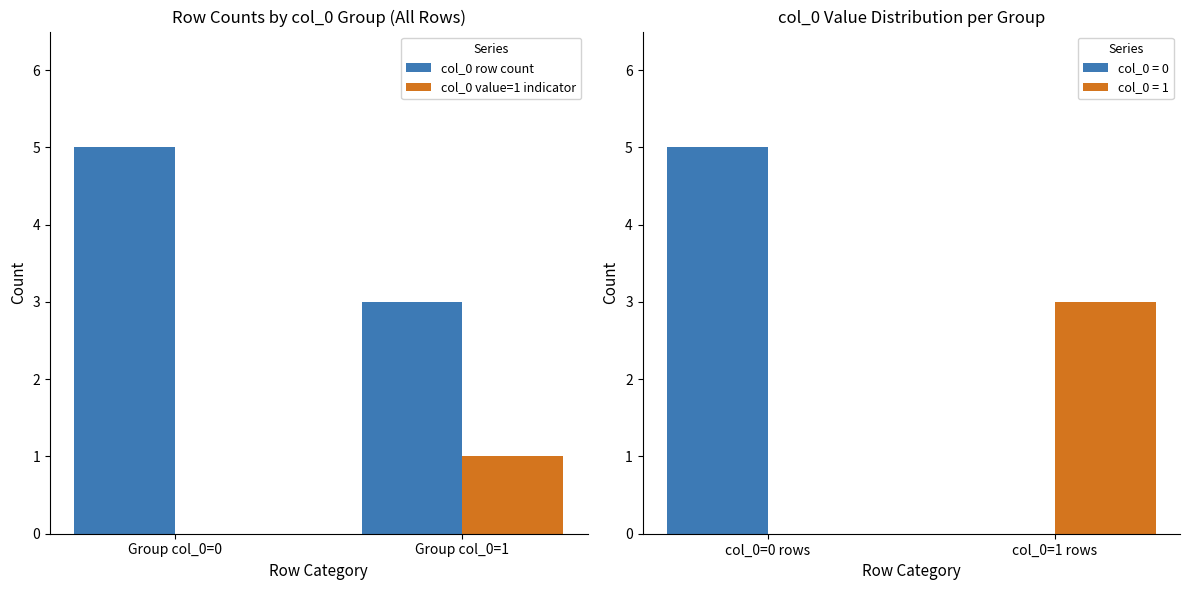

Is it true that col_0 value=1 indicator equals 1 at Group col_0=1?

True